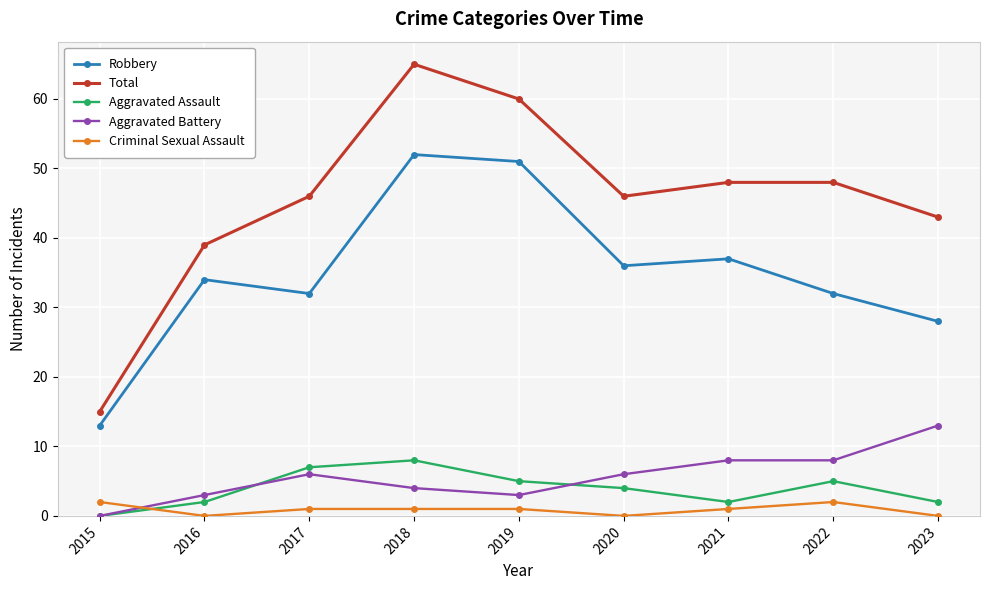

True or false: Robbery has a value of 47 at 2022.

False